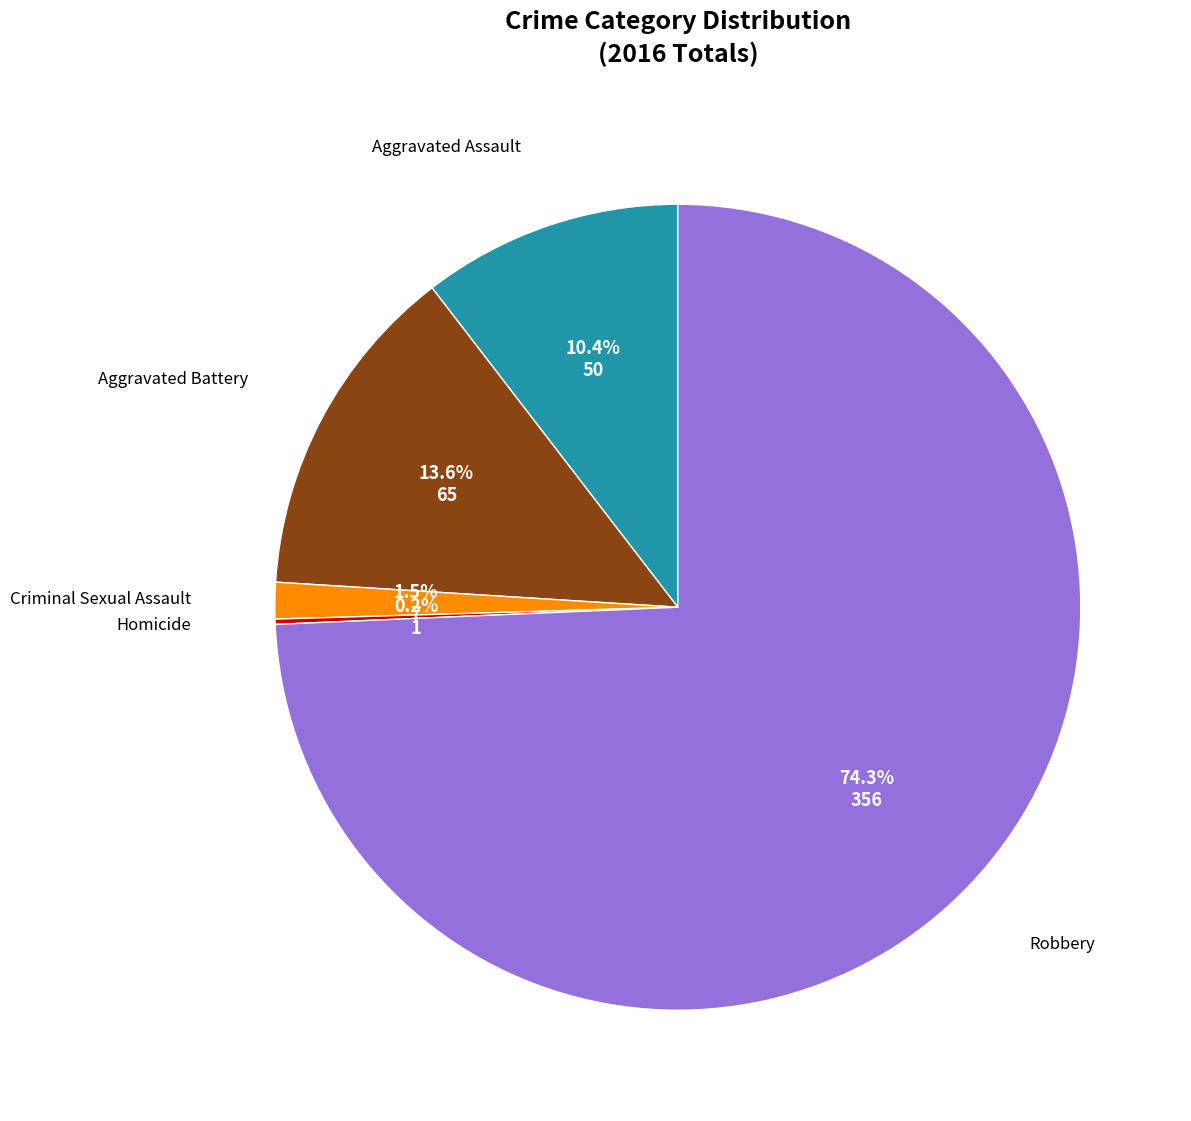

Is there any slice that represents more than half of the pie?

Yes